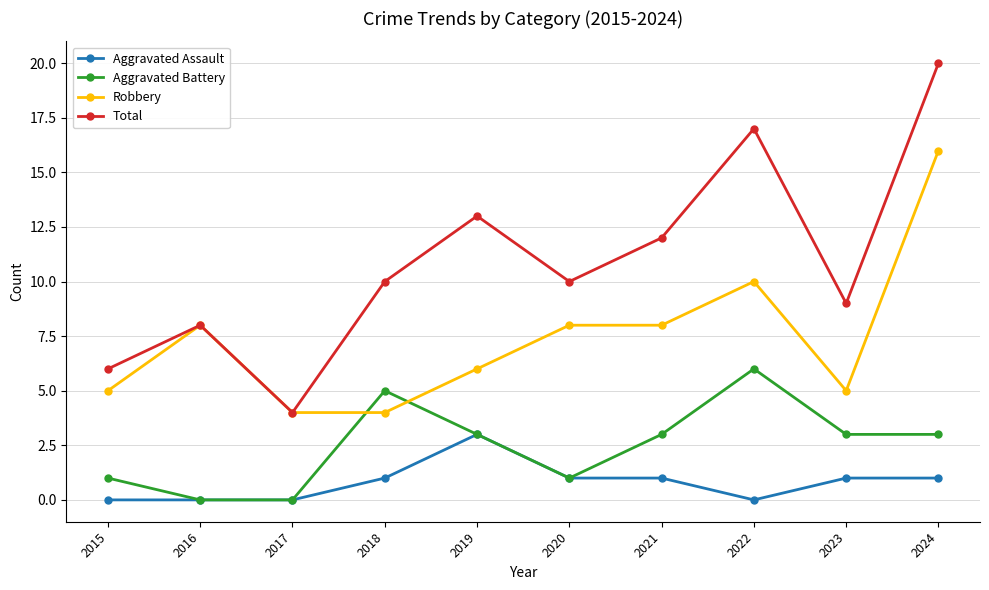

Reading left to right, transcribe all the data shown in this chart.

Aggravated Assault: 2015=0	2016=0	2017=0	2018=1	2019=3	2020=1	2021=1	2022=0	2023=1	2024=1
Aggravated Battery: 2015=1	2016=0	2017=0	2018=5	2019=3	2020=1	2021=3	2022=6	2023=3	2024=3
Robbery: 2015=5	2016=8	2017=4	2018=4	2019=6	2020=8	2021=8	2022=10	2023=5	2024=16
Total: 2015=6	2016=8	2017=4	2018=10	2019=13	2020=10	2021=12	2022=17	2023=9	2024=20